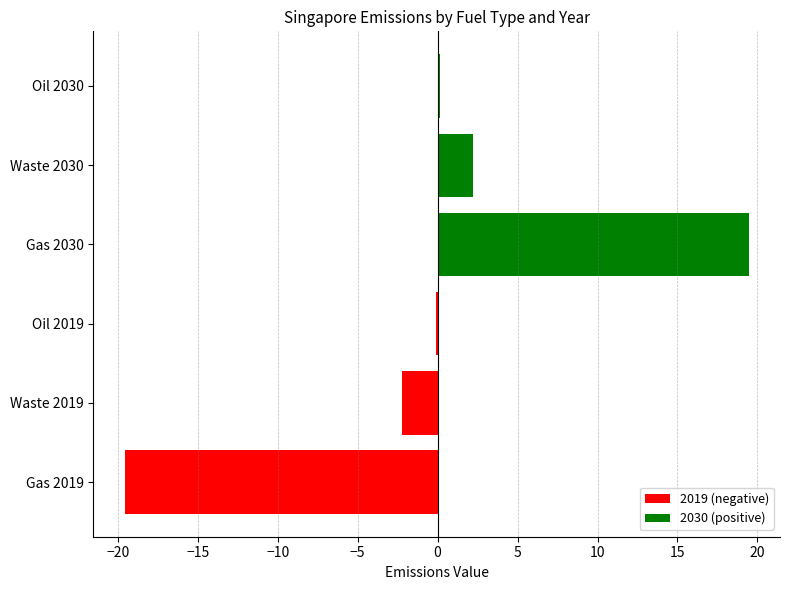

The chart shows a value of -19.6 at Gas 2019. True or false?

True